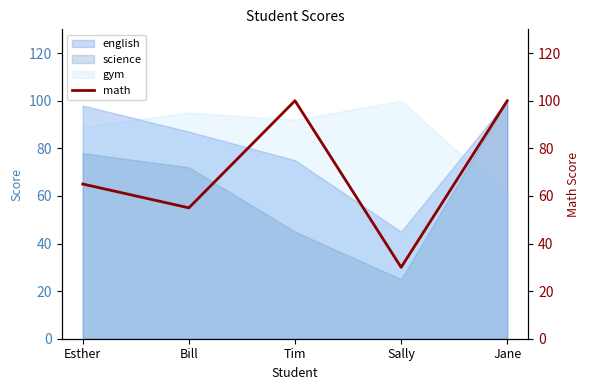

What is the sum of all values?

350